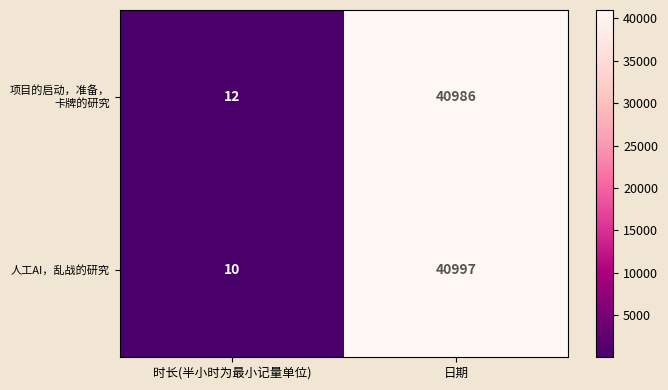

The value of 人工AI，乱战的研究 at 时长(半小时为最小记量单位) is 6. True or false?

False